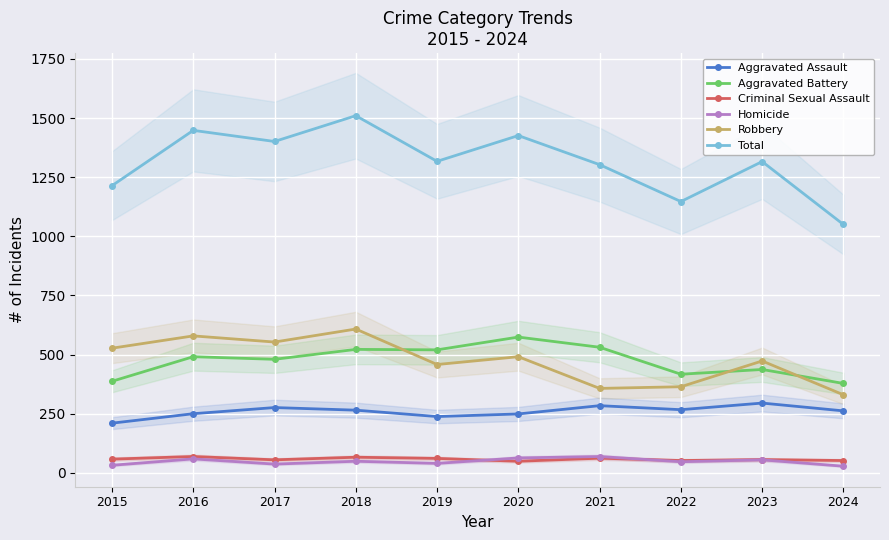

What is the difference between the second highest and second lowest values in the Aggravated Battery series?

144